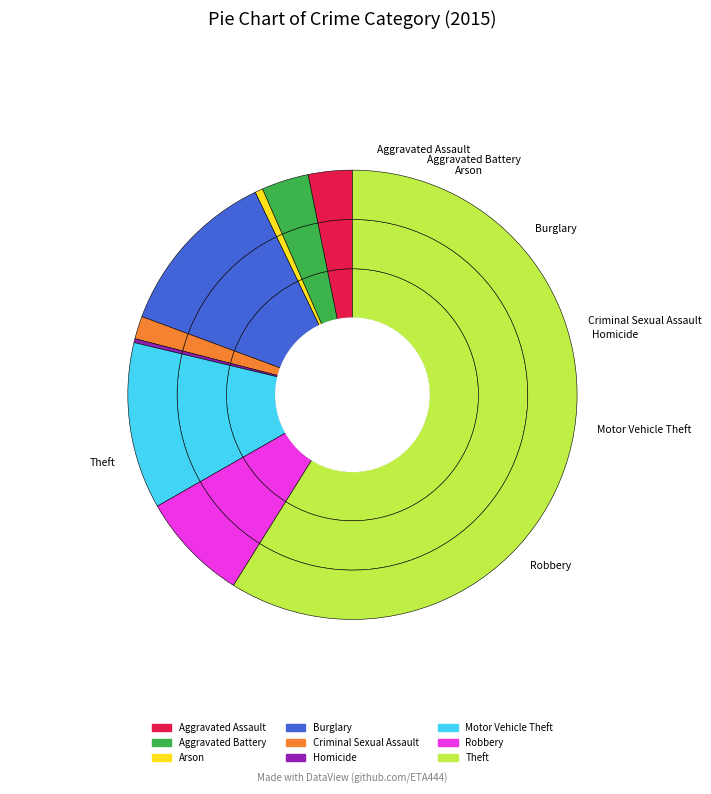

Rank the categories by value from lowest to highest.

Homicide, Arson, Criminal Sexual Assault, Aggravated Assault, Aggravated Battery, Robbery, Motor Vehicle Theft, Burglary, Theft